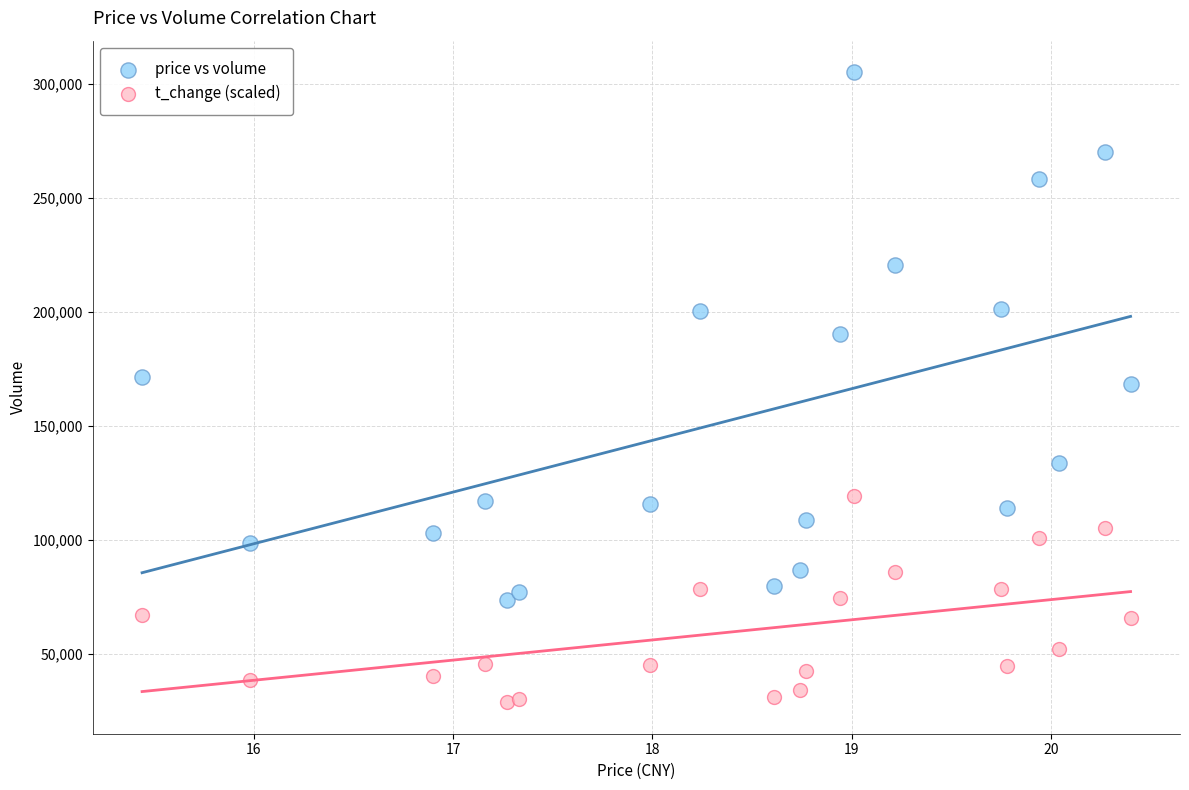

Across all data points, what is the range of Y values (max minus min)?

276371.0